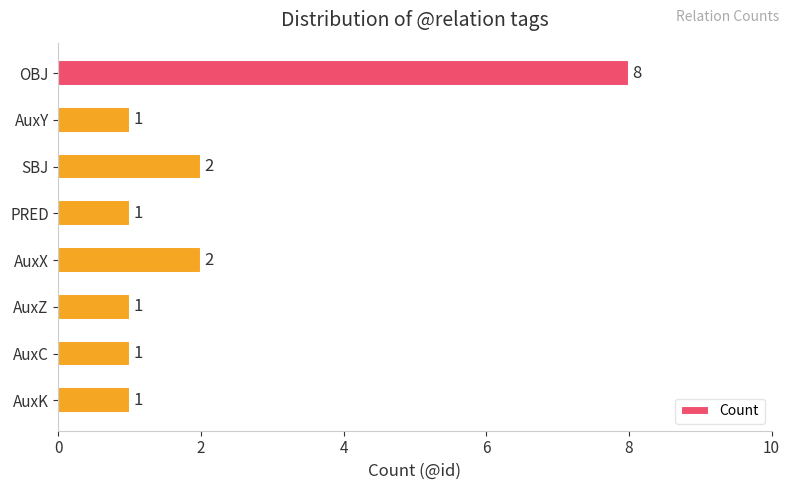

What is the sum of all values?

17